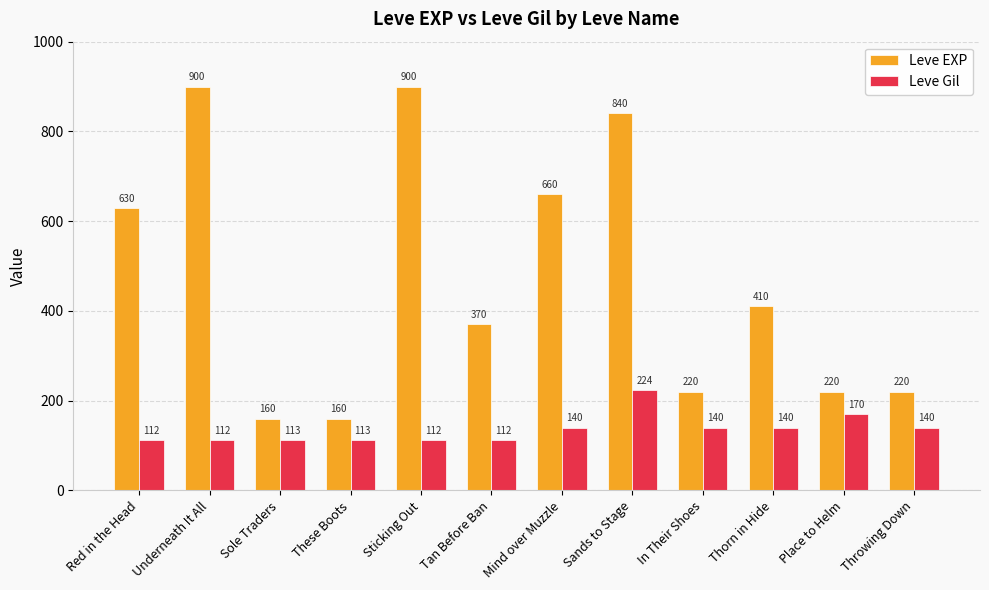

The Leve EXP series shows 138 at Throwing Down. True or false?

False